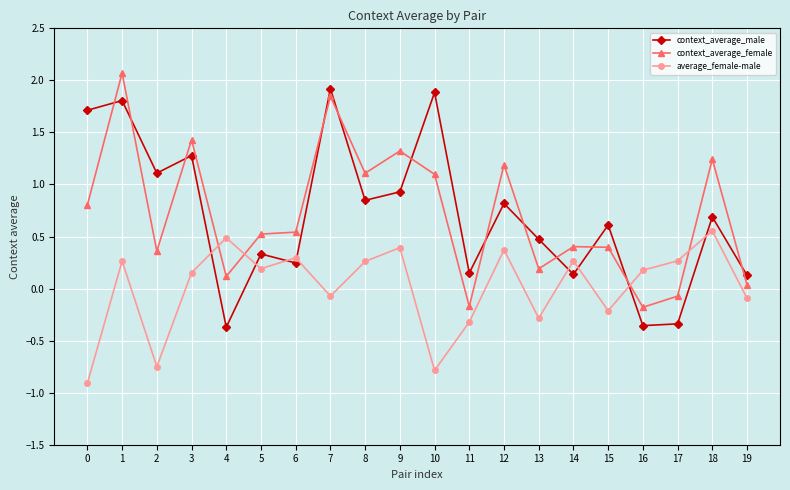

How many data points in context_average_male are less than 0?

3